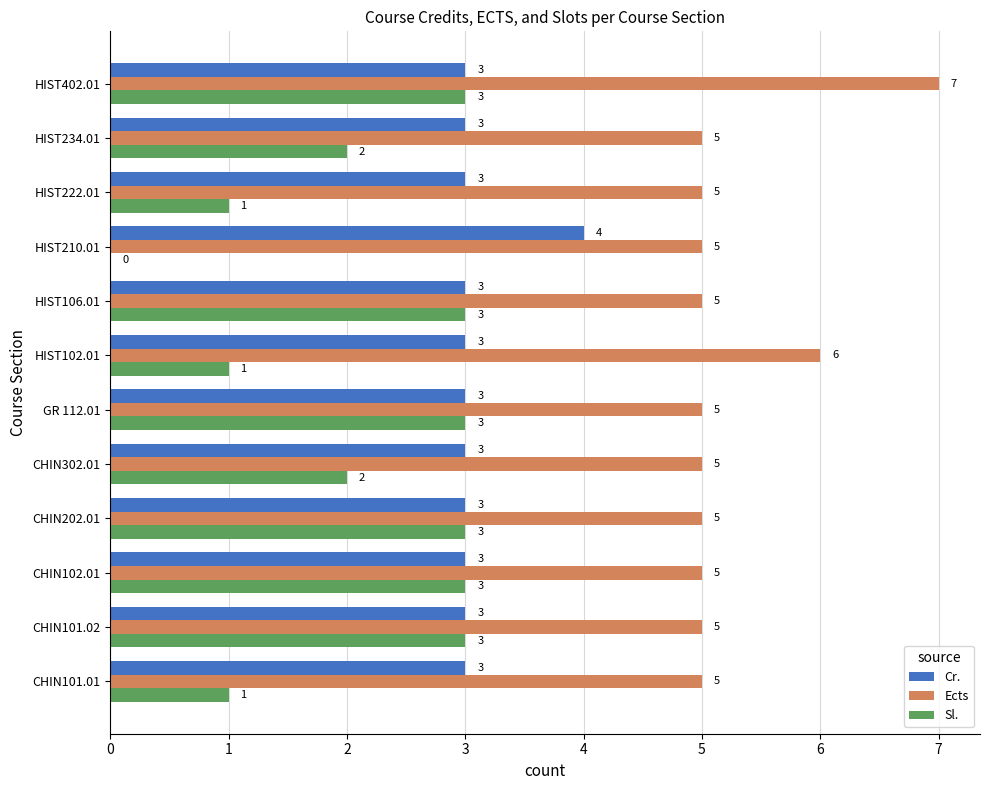

At which category is the sum across all series the highest?

HIST402.01